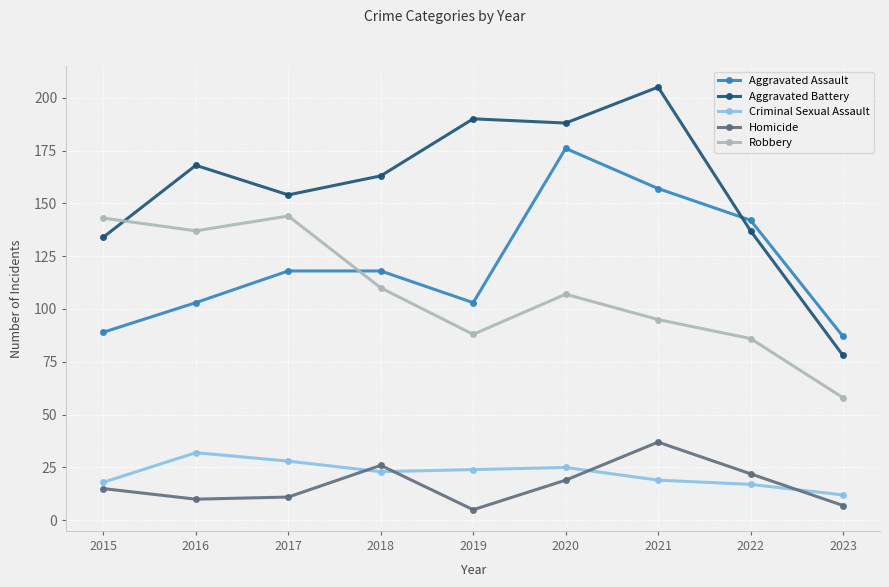

Reading right to left, what are all the values shown in this chart?

Aggravated Assault: 87	142	157	176	103	118	118	103	89
Aggravated Battery: 78	137	205	188	190	163	154	168	134
Criminal Sexual Assault: 12	17	19	25	24	23	28	32	18
Homicide: 7	22	37	19	5	26	11	10	15
Robbery: 58	86	95	107	88	110	144	137	143